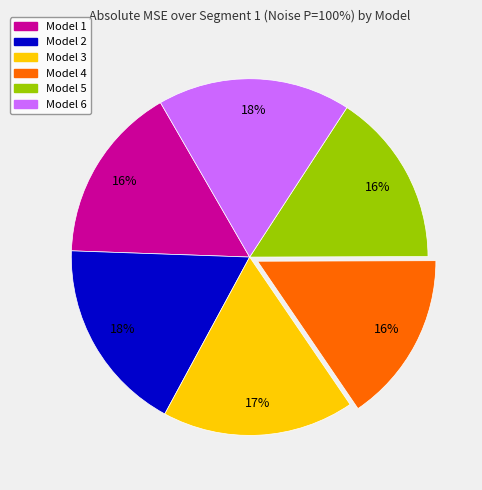

To the nearest percent, what is the average slice percentage?

17%